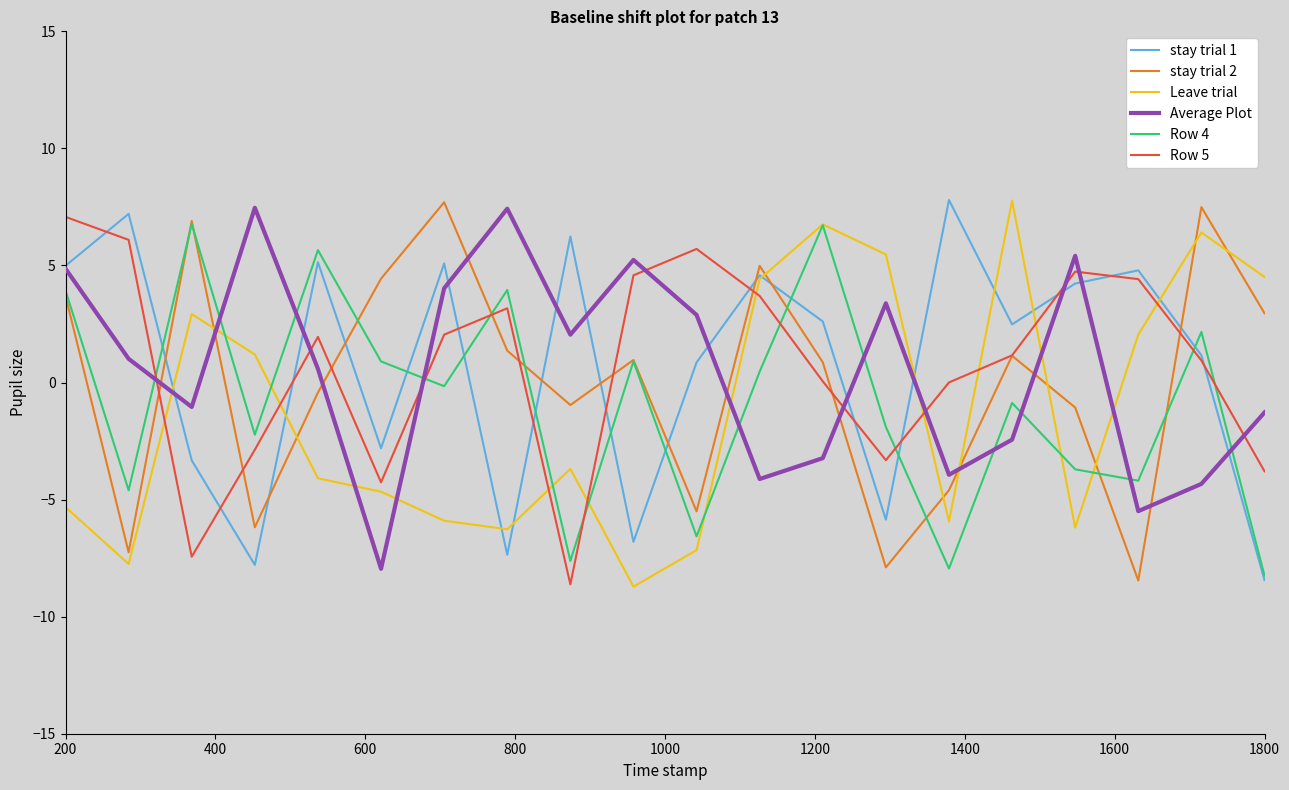

Which series ends up on top after the final intersection of stay trial 2 and stay trial 1?

stay trial 2